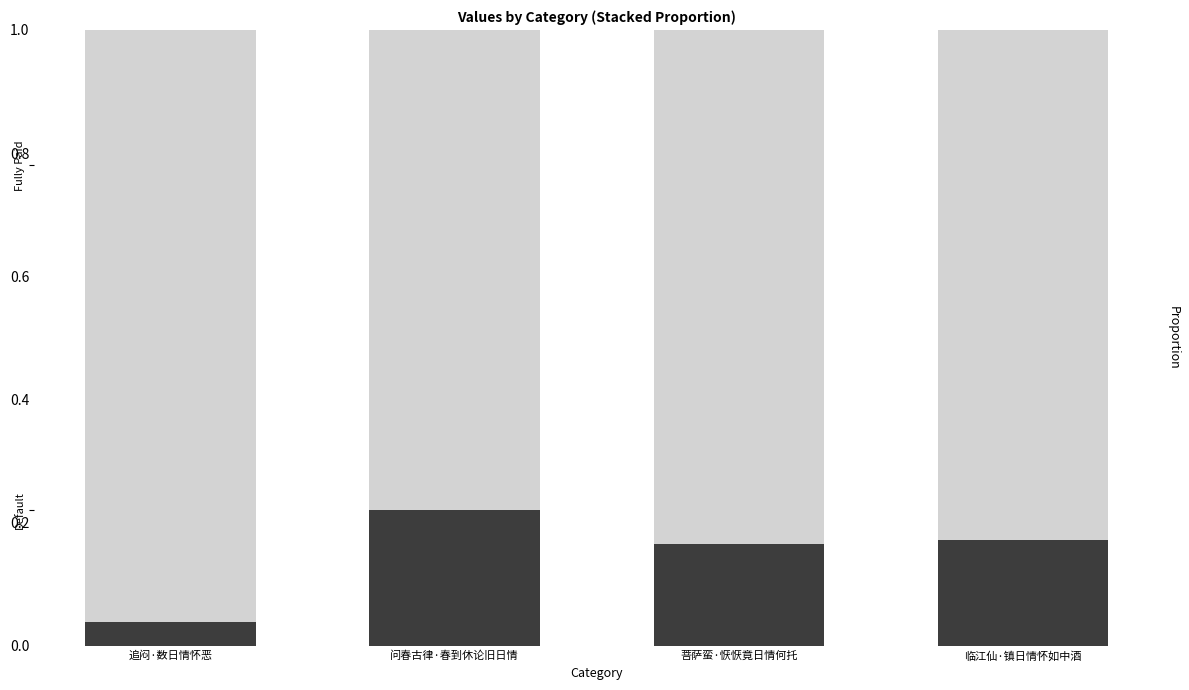

What are all the series names shown in the legend?

Default, Fully Paid